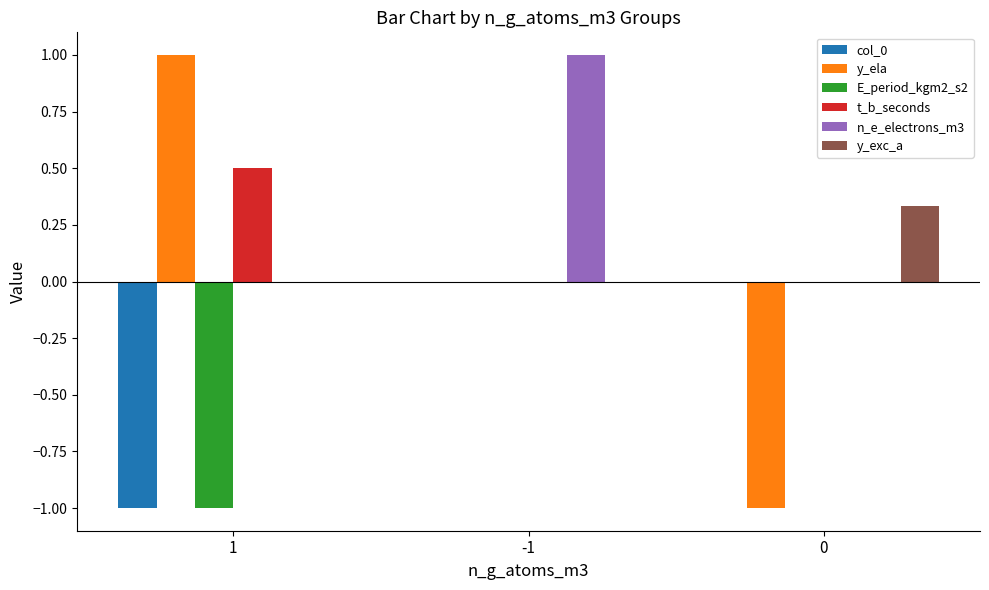

Which series has the largest total across all categories?

n_e_electrons_m3